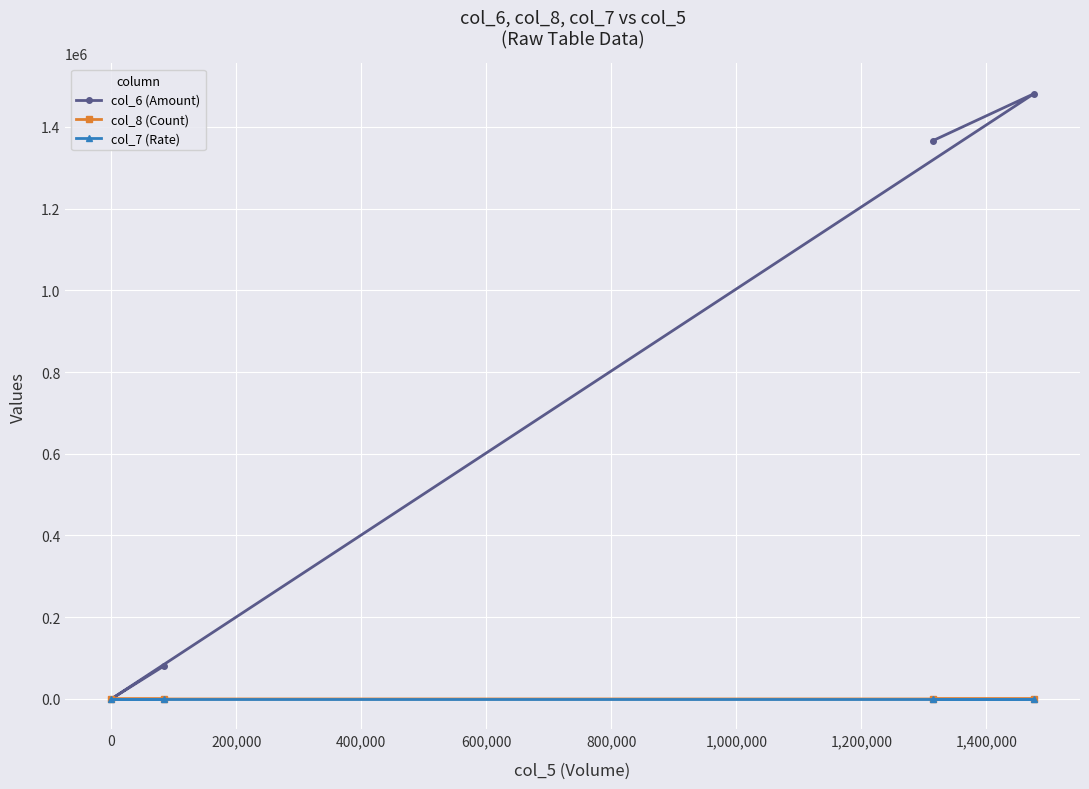

How many data points in col_6 (Amount) are less than 1366390?

2